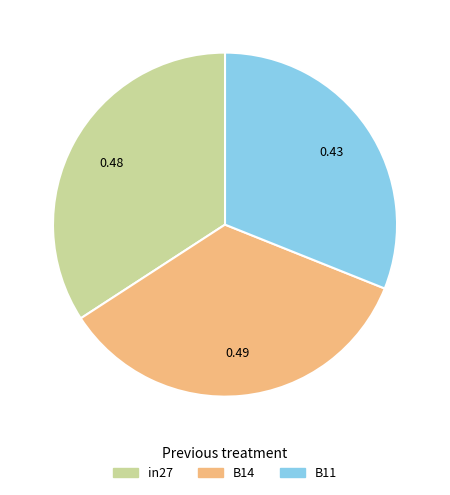

Combined, do B14 and in27 account for over 50%?

Yes